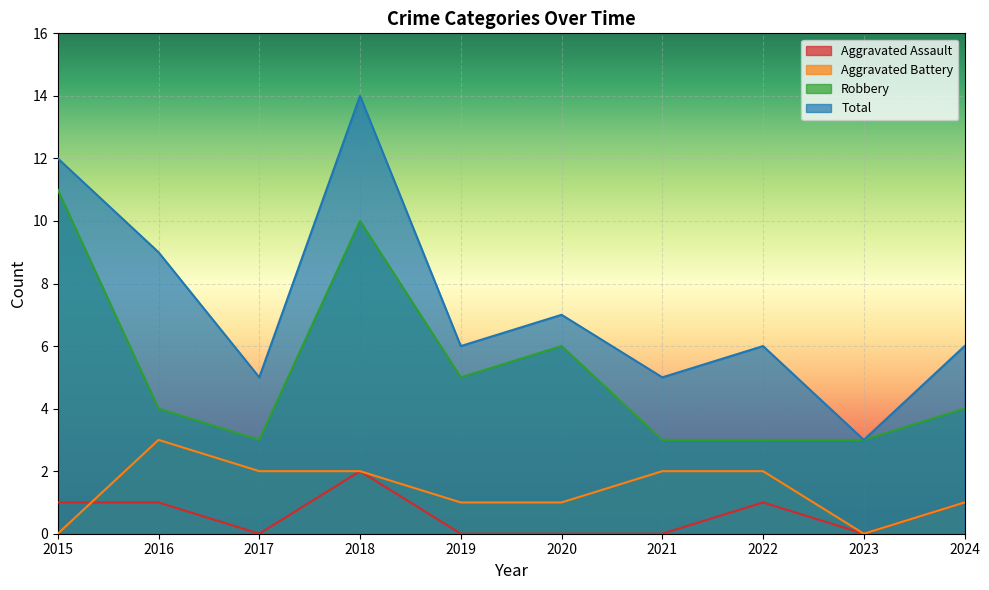

Is the value of Robbery at 2019 greater than the value of Total at 2022?

No